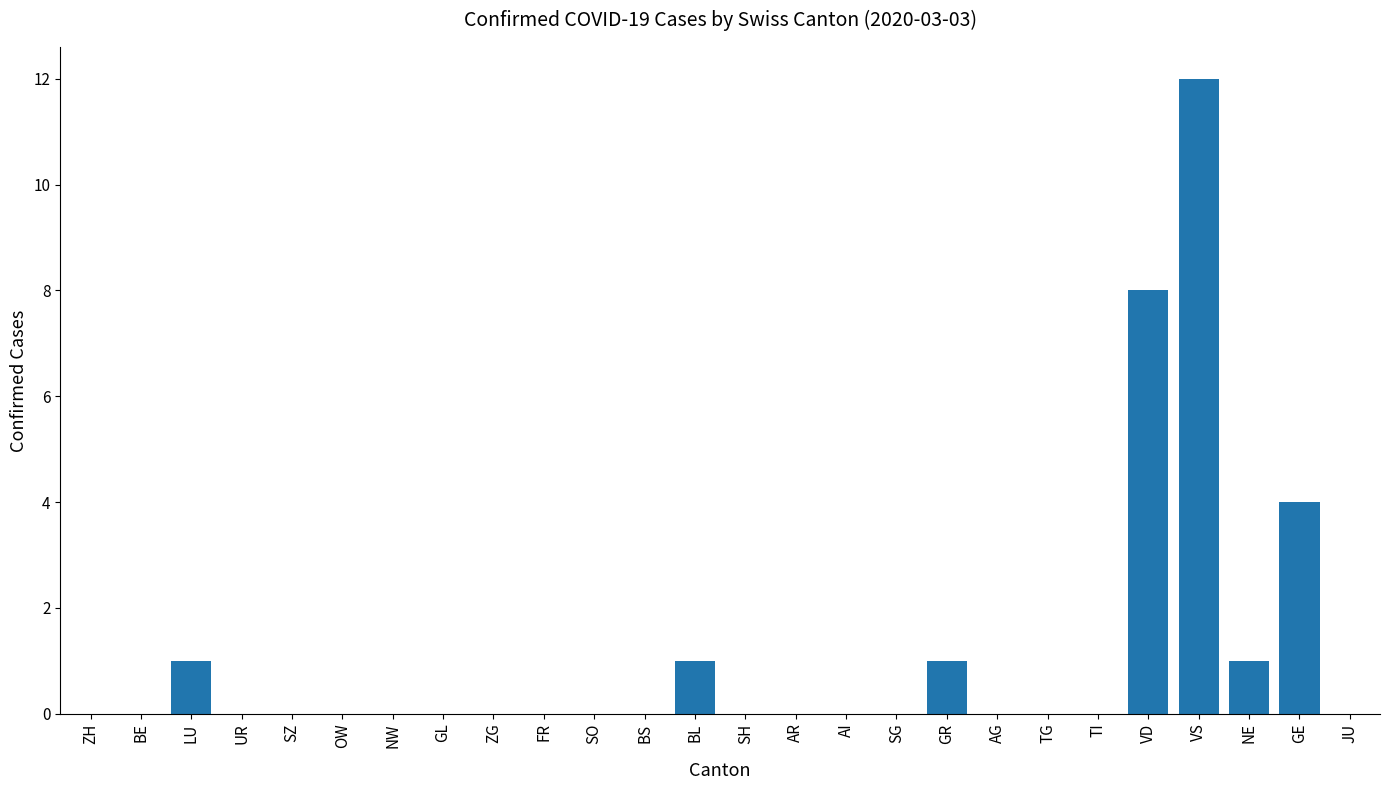

Which label corresponds to the largest value in the chart?

VS